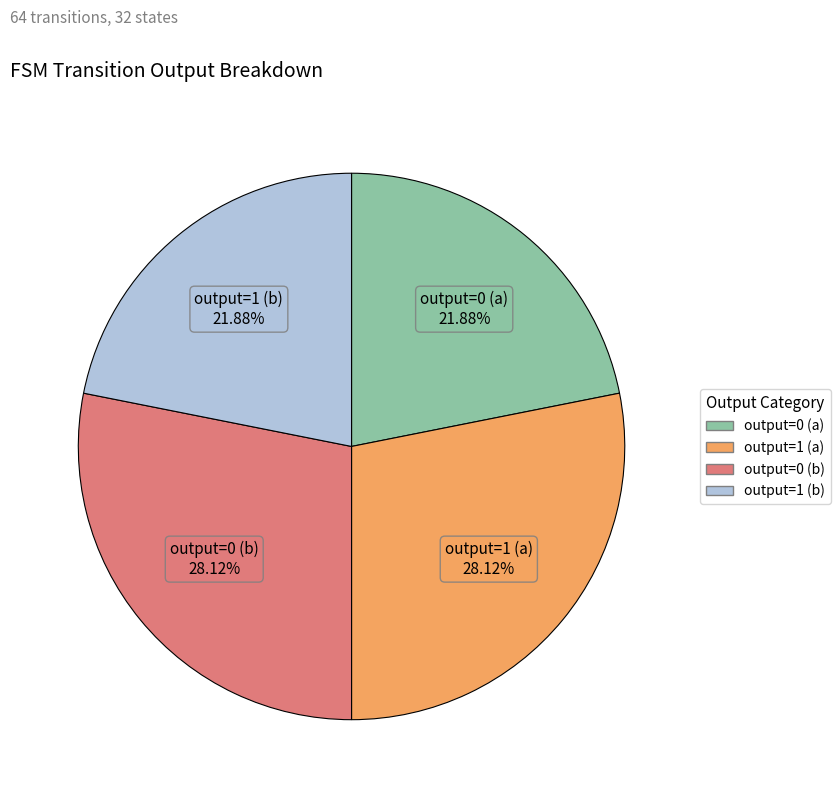

To the nearest percent, what is the combined percentage of output=1 (b) and output=0 (b)?

50%